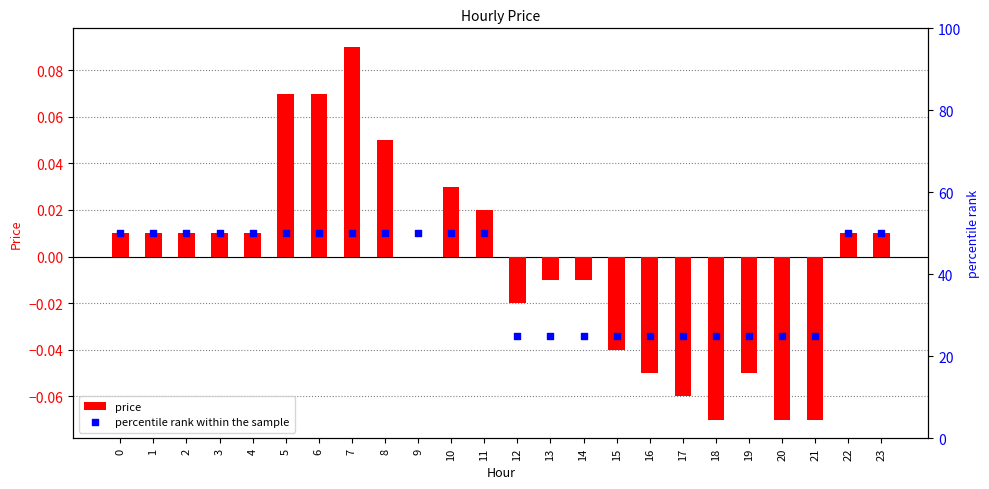

At how many categories does at least one series exceed 20?

24